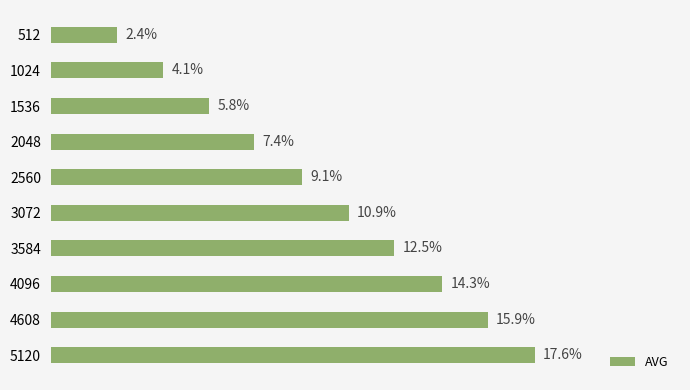

Are the bars horizontal?

Yes